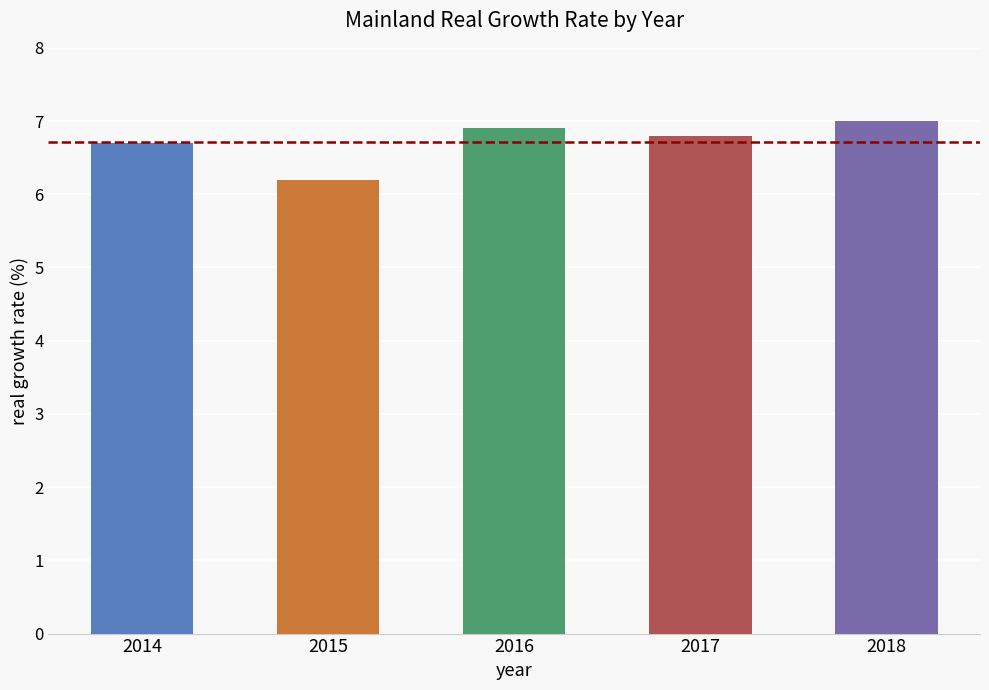

List the labels in order of value, largest first.

2018, 2016, 2017, 2014, 2015